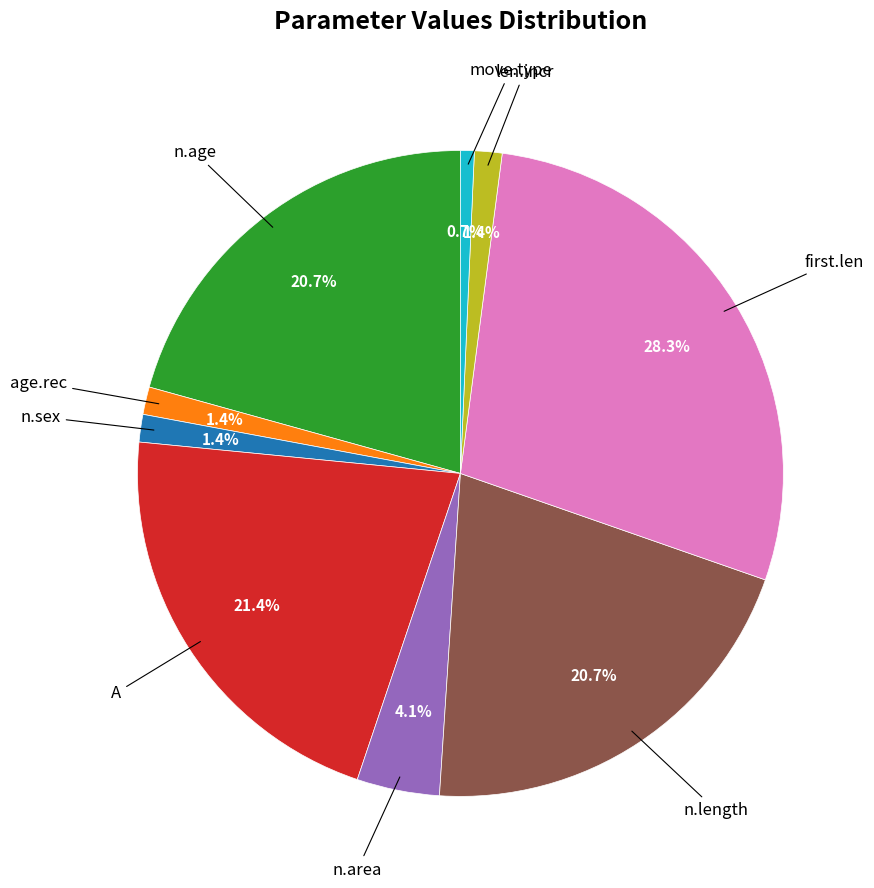

Is there any slice that represents more than half of the pie?

No